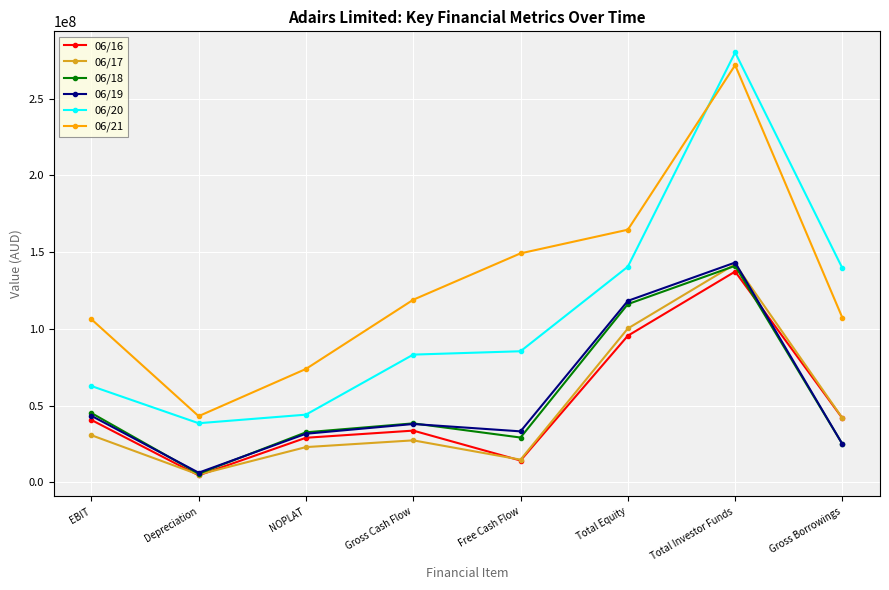

True or false: 06/16 has a value of 41800000 at Gross Borrowings.

True